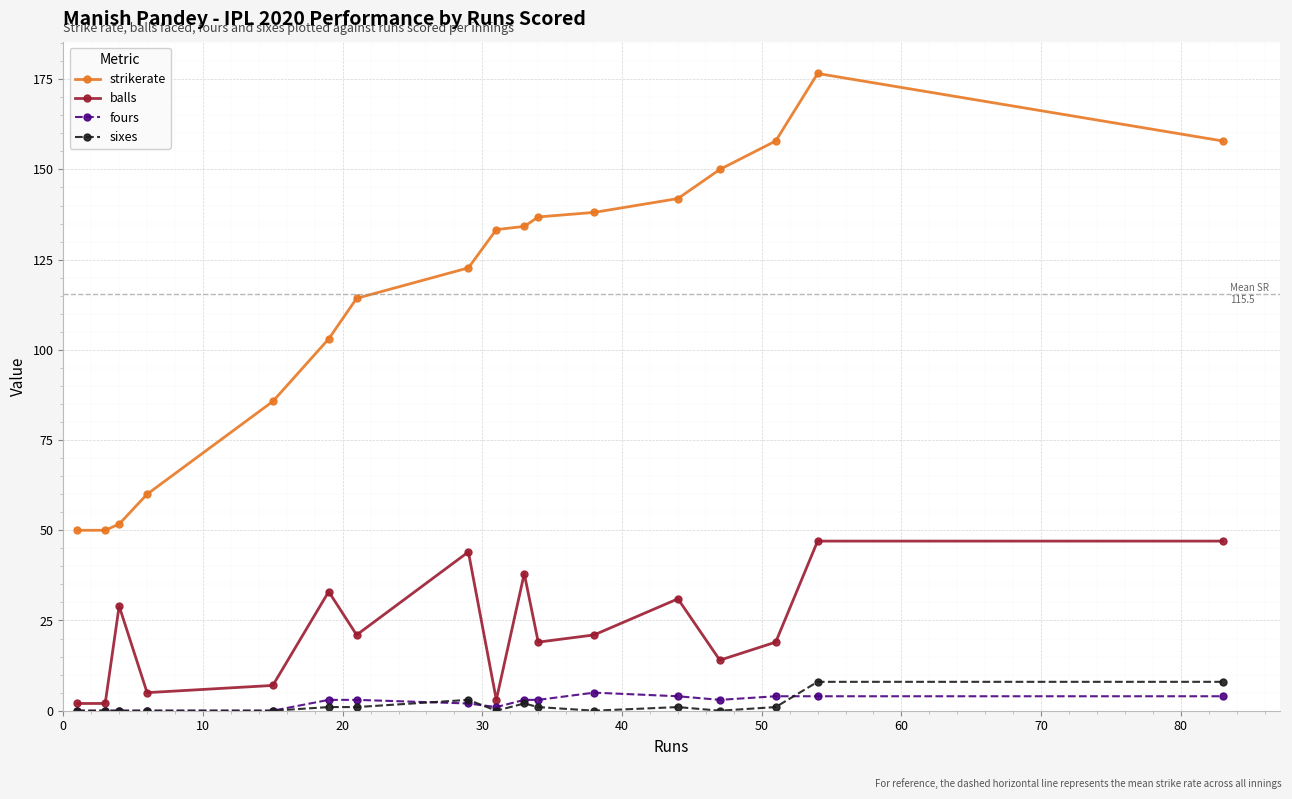

What is the lowest value of the strikerate series?

50.0